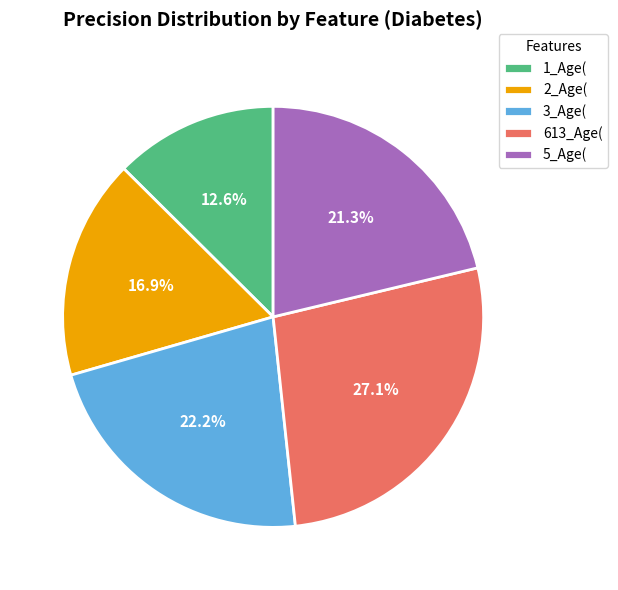

Which slice is the smallest?

1_Age(